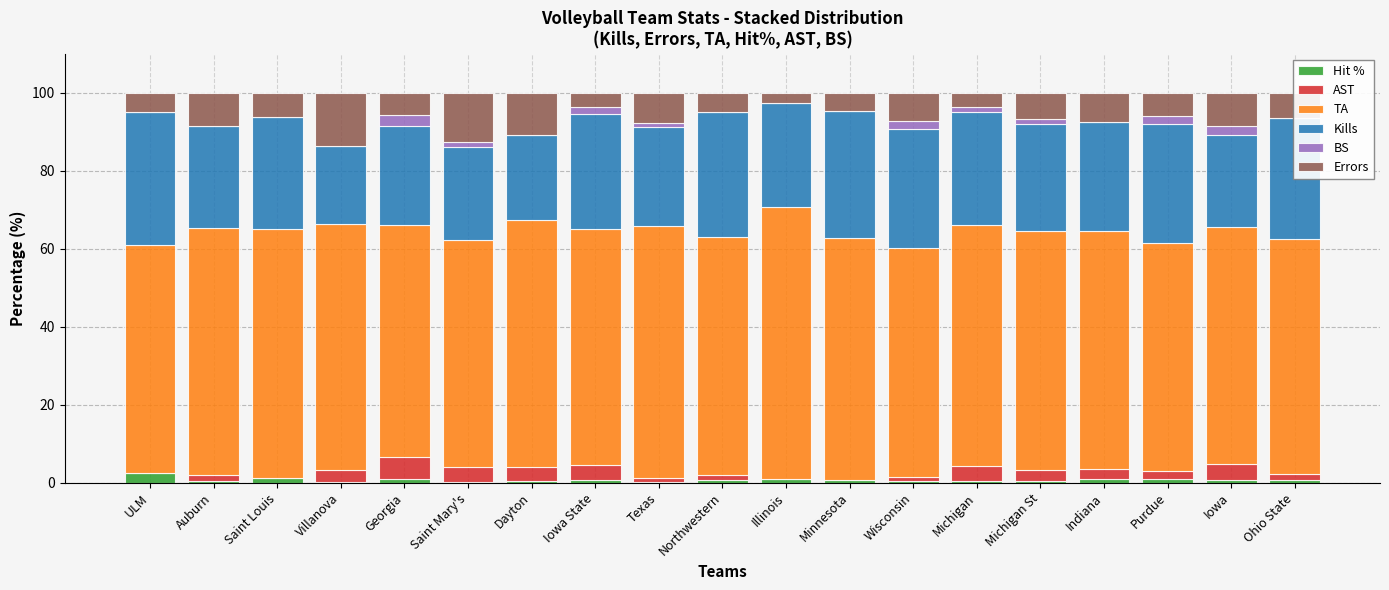

What is the greatest value displayed?

69.6